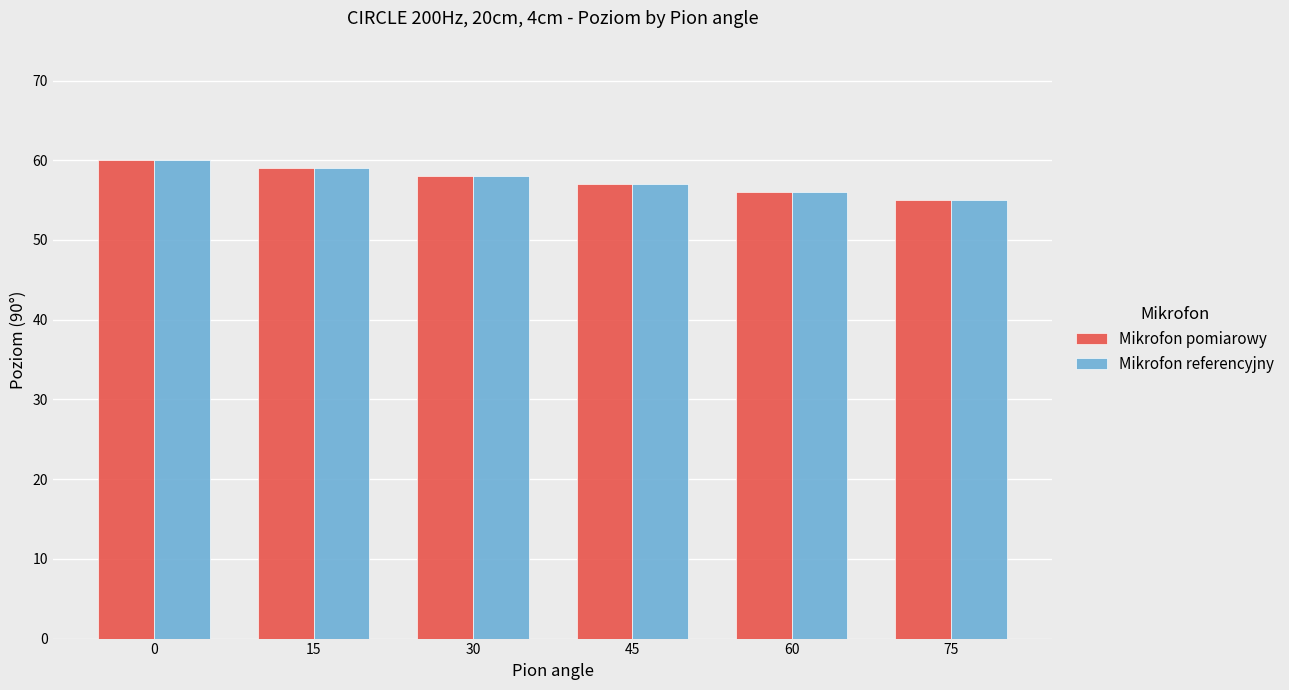

What are all the series names shown in the legend?

Mikrofon pomiarowy, Mikrofon referencyjny